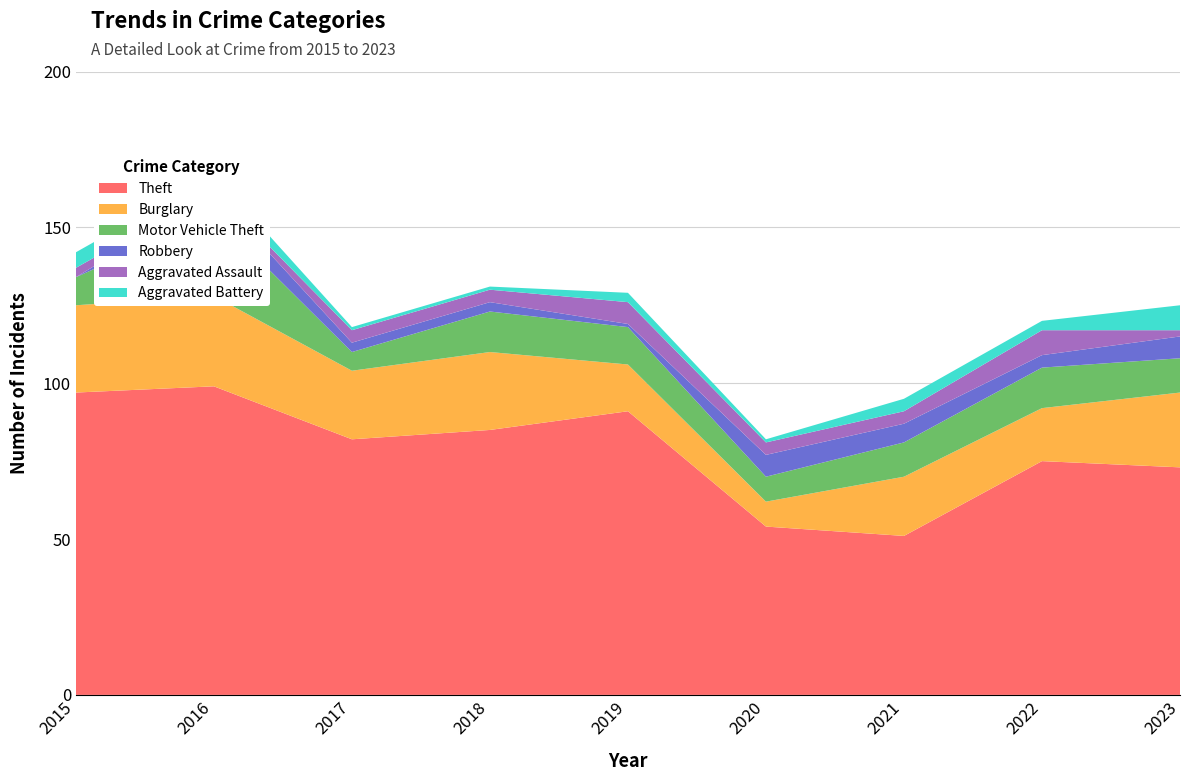

Reading left to right, transcribe all the data shown in this chart.

Theft: 97	99	82	85	91	54	51	75	73
Burglary: 28	29	22	25	15	8	19	17	24
Motor Vehicle Theft: 9	26	6	13	12	8	11	13	11
Robbery: 0	7	3	3	1	7	6	4	7
Aggravated Assault: 3	1	4	4	7	4	4	8	2
Aggravated Battery: 5	5	1	1	3	1	4	3	8